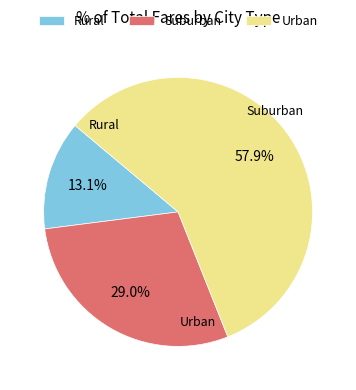

Is the sum of Rural and Suburban greater than half?

No